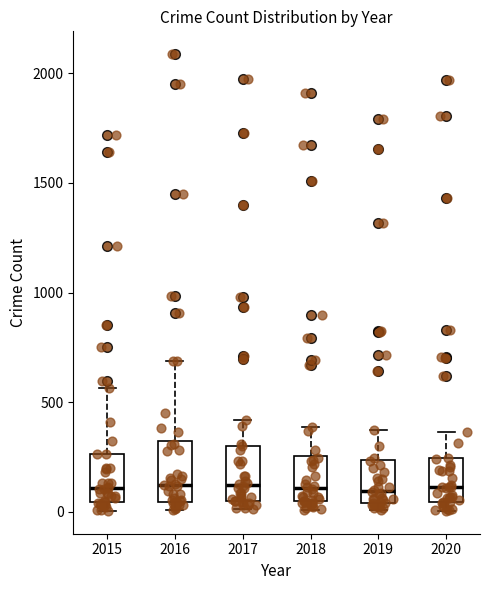

Reading left to right, transcribe this box plot: for each box, give where its median line is, the range the box spans, and where its two whiskers end, as read against the y-axis. The values are not printed on the chart, so give them approximately, as read against the axis.

2015: median 100, box 50 to 250, whiskers 0 to 550
2016: median 150, box 50 to 300, whiskers 0 to 700
2017: median 100, box 50 to 300, whiskers 0 to 400
2018: median 100, box 50 to 250, whiskers 0 to 400
2019: median 100, box 50 to 250, whiskers 0 to 400
2020: median 100, box 50 to 250, whiskers 0 to 350